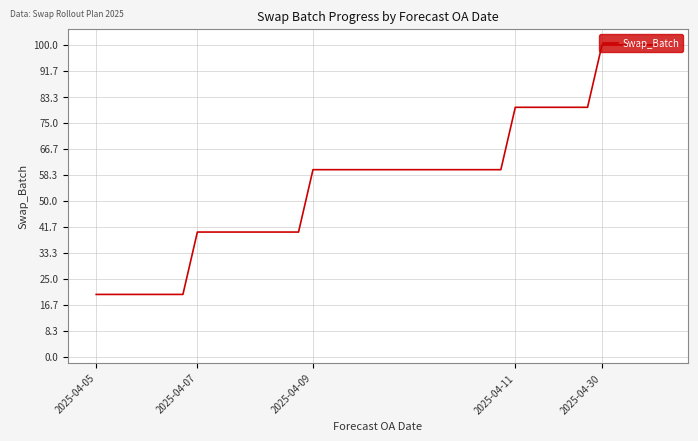

What is the greatest value displayed?

100